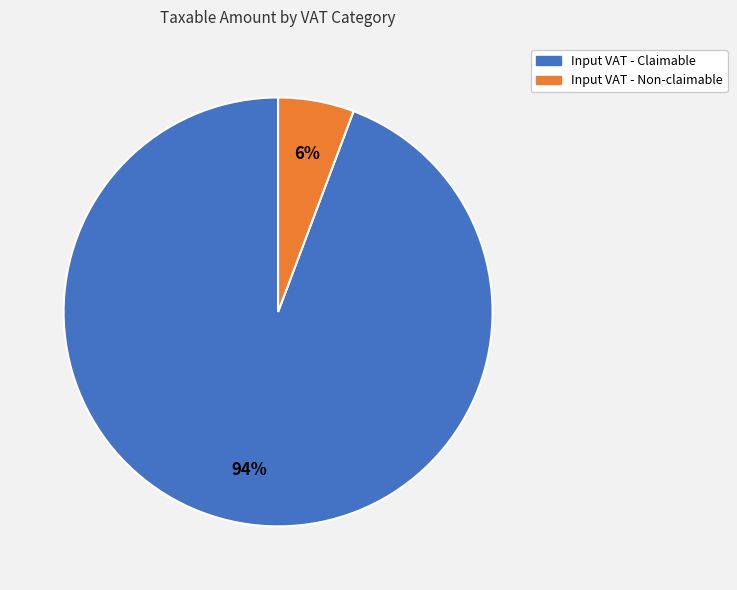

To the nearest percent, what is the combined percentage of Input VAT - Non-claimable and Input VAT - Claimable?

100%